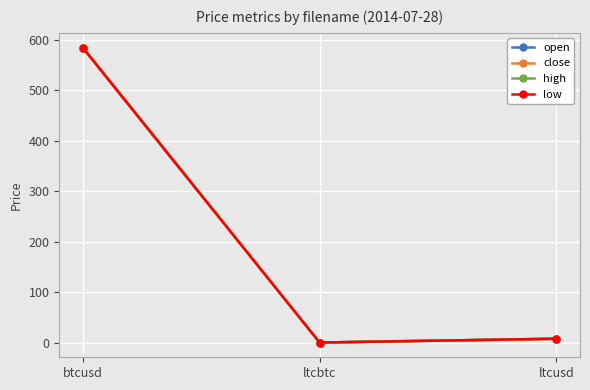

What is the label of the 1st point from the right?

ltcusd